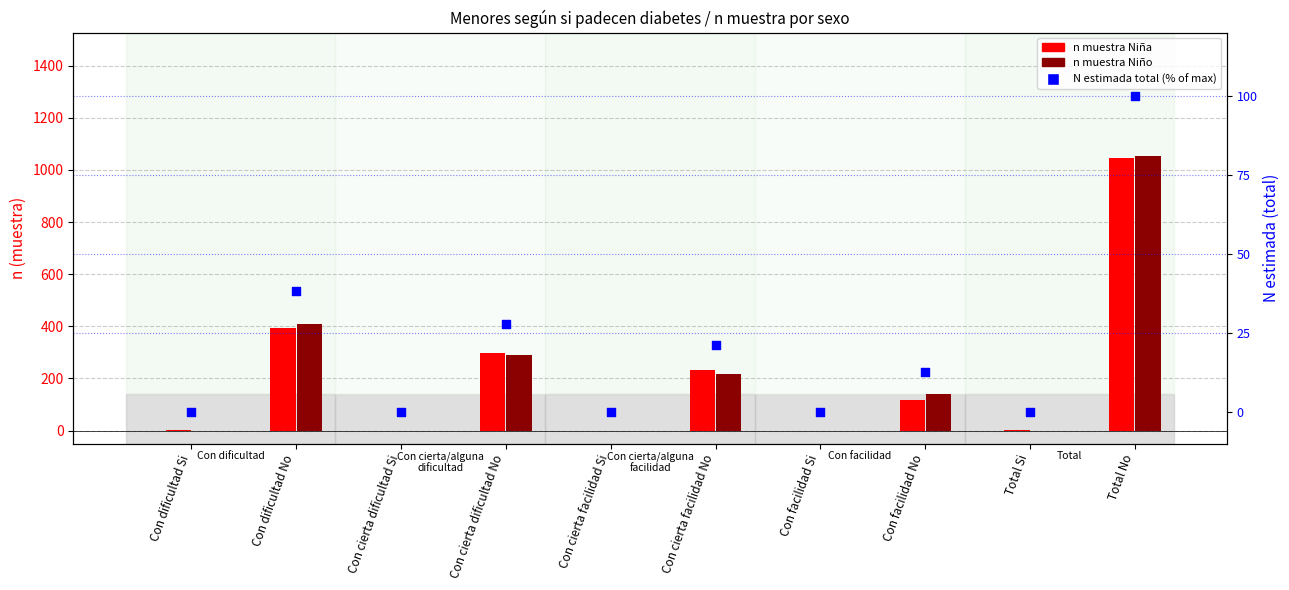

Which series has the largest Y range (max minus min)?

n muestra Niño